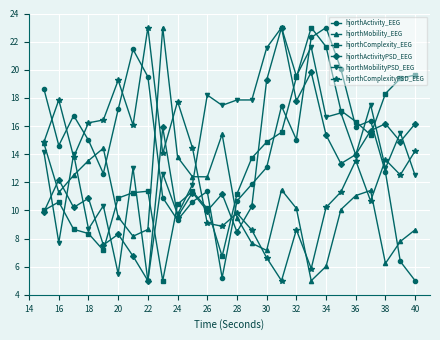

What is the value of the hjorthComplexityPSD_EEG point at the 18th from the left?

8.6